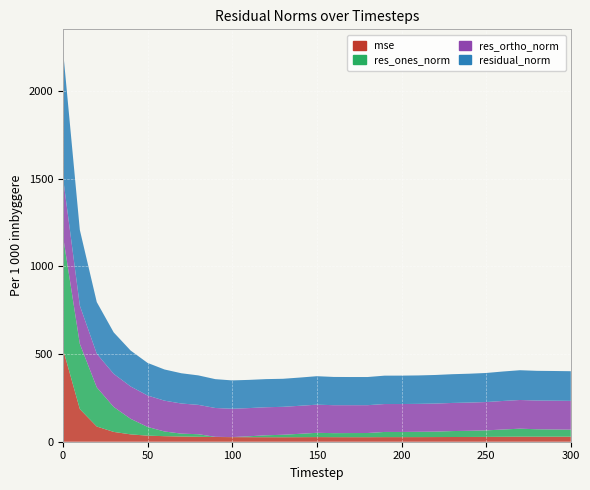

Reading left to right, what are all the values shown in this chart?

mse: 530.7	186.3	86.8	56.0	42.0	34.6	31.7	29.8	28.3	27.1	26.2	25.9	25.7	25.6	26.0	26.4	26.0	25.8	25.8	26.2	26.3	26.3	26.6	26.9	27.2	27.5	28.3	28.9	28.7	28.7	28.7
res_ones_norm: 646.5	372.3	223.6	142.6	88.7	49.9	26.7	16.3	14.5	0.8	0.3	5.2	11.0	14.1	19.2	24.4	23.0	23.6	23.9	29.5	29.4	30.3	30.9	33.9	35.2	37.2	41.4	45.6	42.4	41.2	40.0
res_ortho_norm: 335.7	218.3	191.9	188.8	184.7	179.3	175.9	171.9	167.6	164.6	161.7	160.9	160.1	159.4	159.9	160.7	159.5	159.0	158.9	159.3	159.4	159.5	160.2	160.5	161.0	161.7	163.0	163.6	164.0	164.3	164.5
residual_norm: 728.5	431.6	294.7	236.6	204.9	186.1	178.0	172.6	168.2	164.6	161.7	160.9	160.5	160.0	161.1	162.5	161.2	160.8	160.6	162.0	162.1	162.3	163.2	164.0	164.8	165.9	168.2	169.9	169.4	169.4	169.3